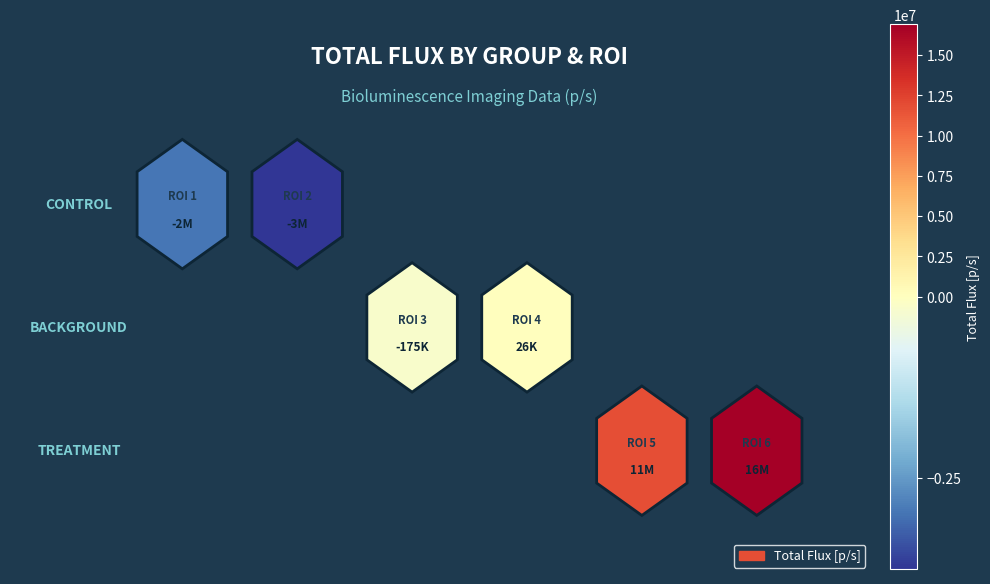

Reading left to right, what are all the values shown in this chart?

ROI 1=-2985000	ROI 2=-3755000	ROI 3=-175800	ROI 4=26000	ROI 5=11850000	ROI 6=16900000